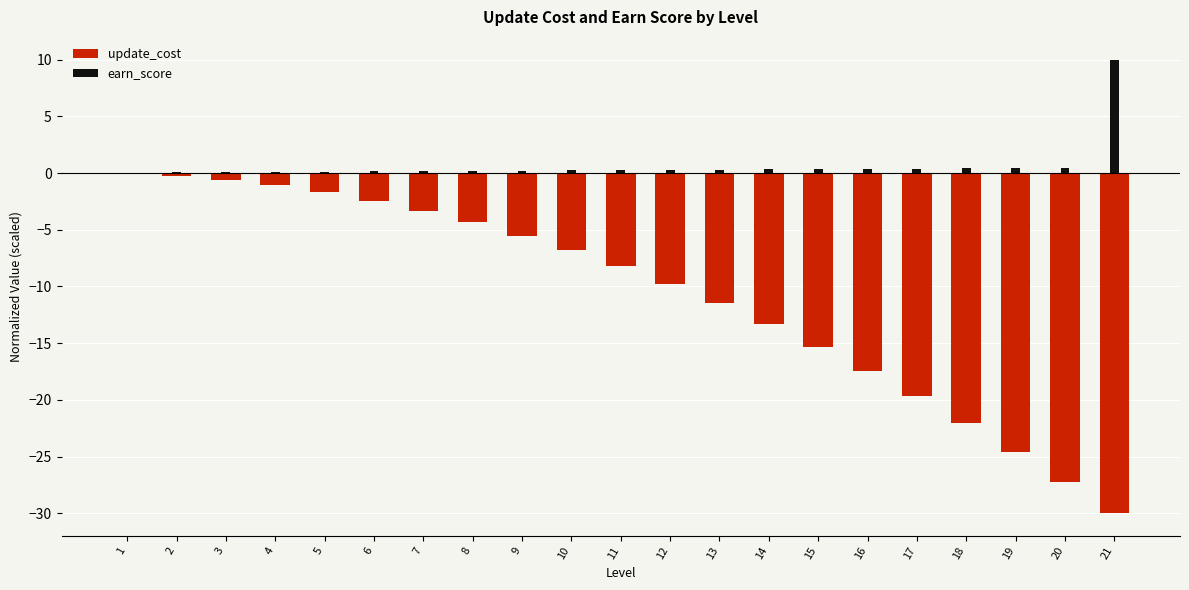

How many data points does each series have?

21